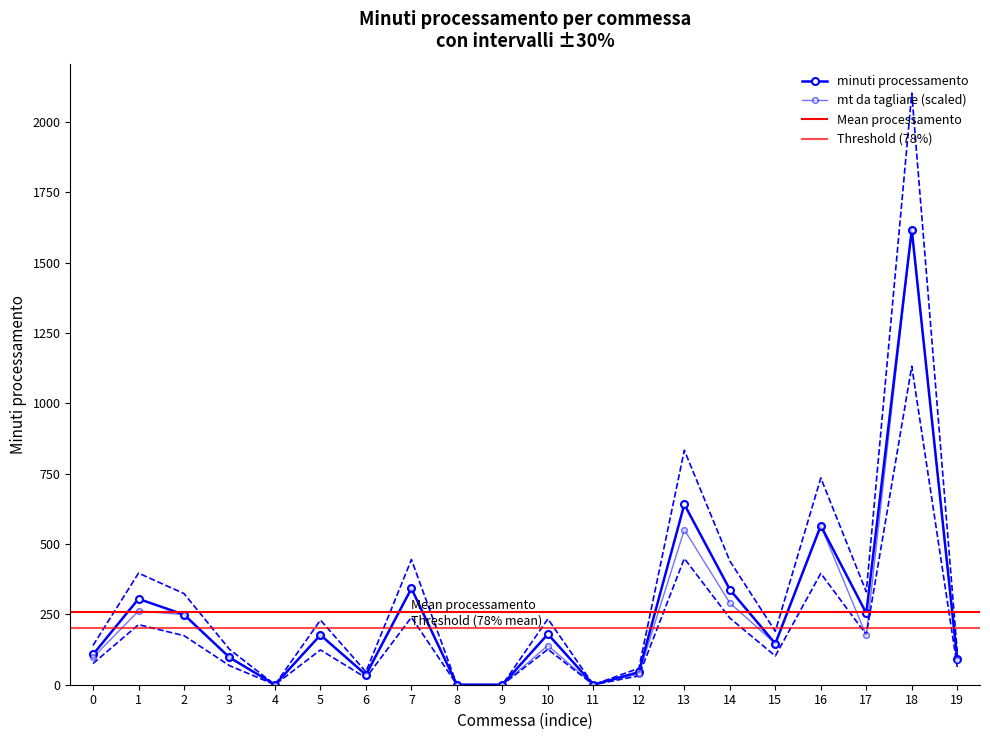

How many data points in minuti processamento are less than 176?

10